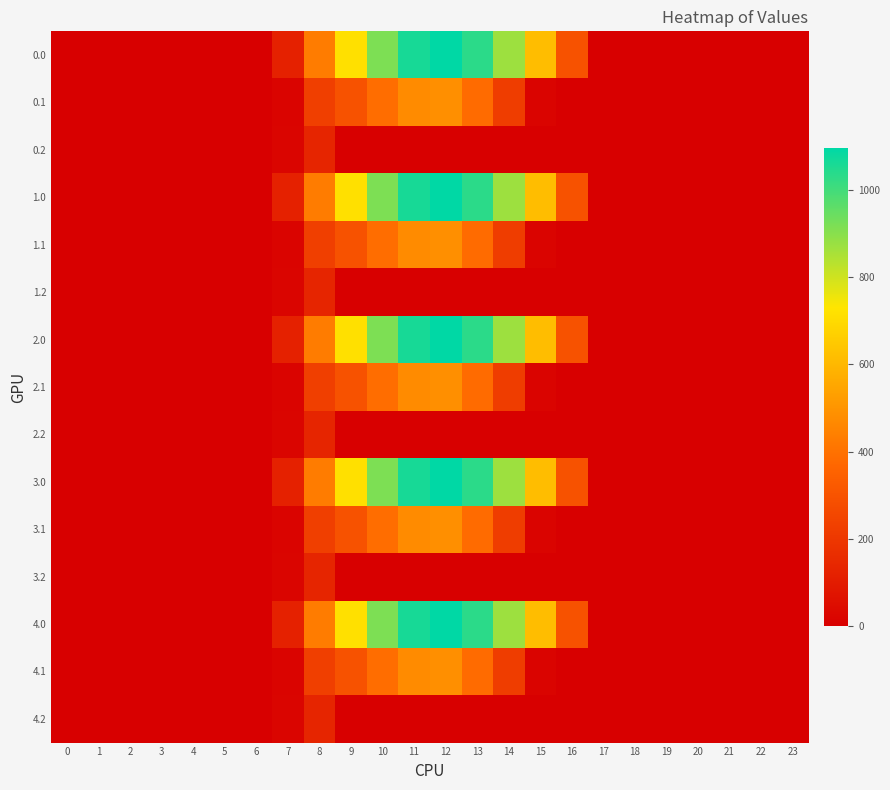

List the series in order of their peak value, highest first.

0.0, 1.0, 2.0, 3.0, 4.0, 0.1, 1.1, 2.1, 3.1, 4.1, 0.2, 1.2, 2.2, 3.2, 4.2